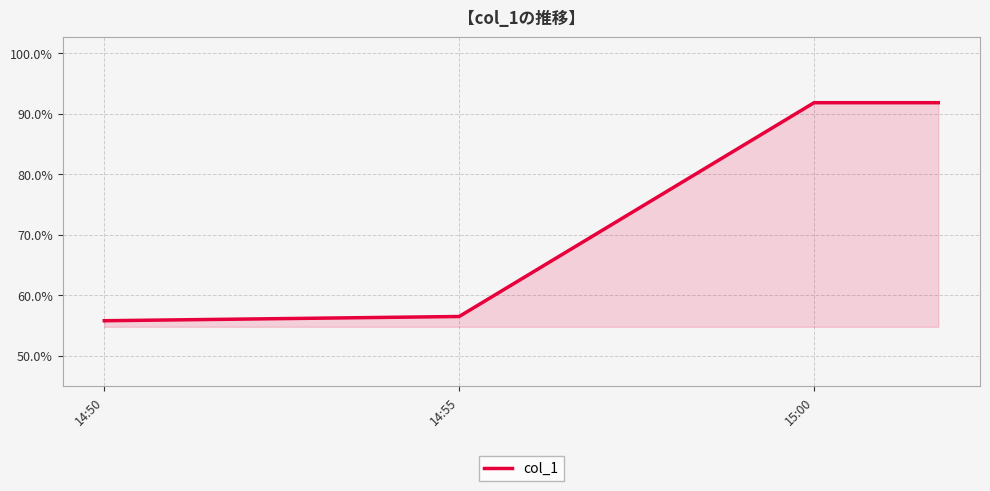

What is the label of the 3rd point from the right?

14:55